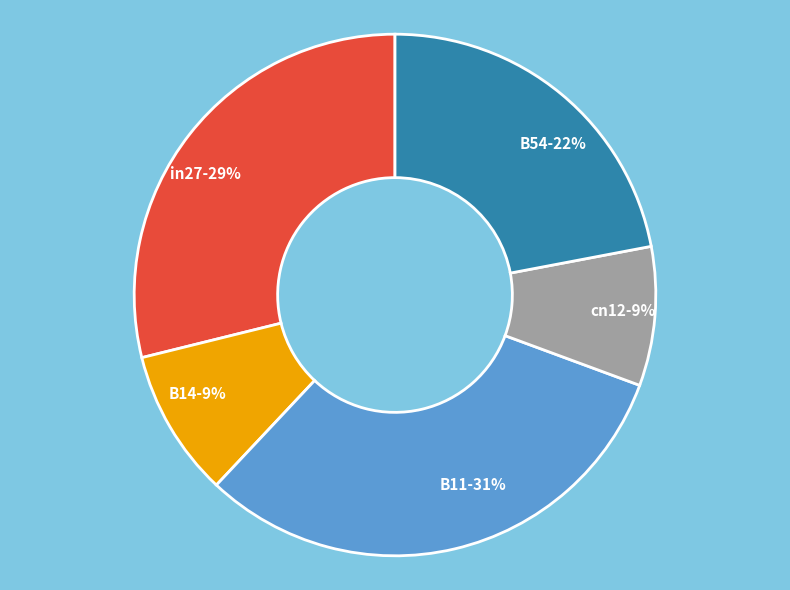

True or false: B54 accounts for 34% of the total.

False